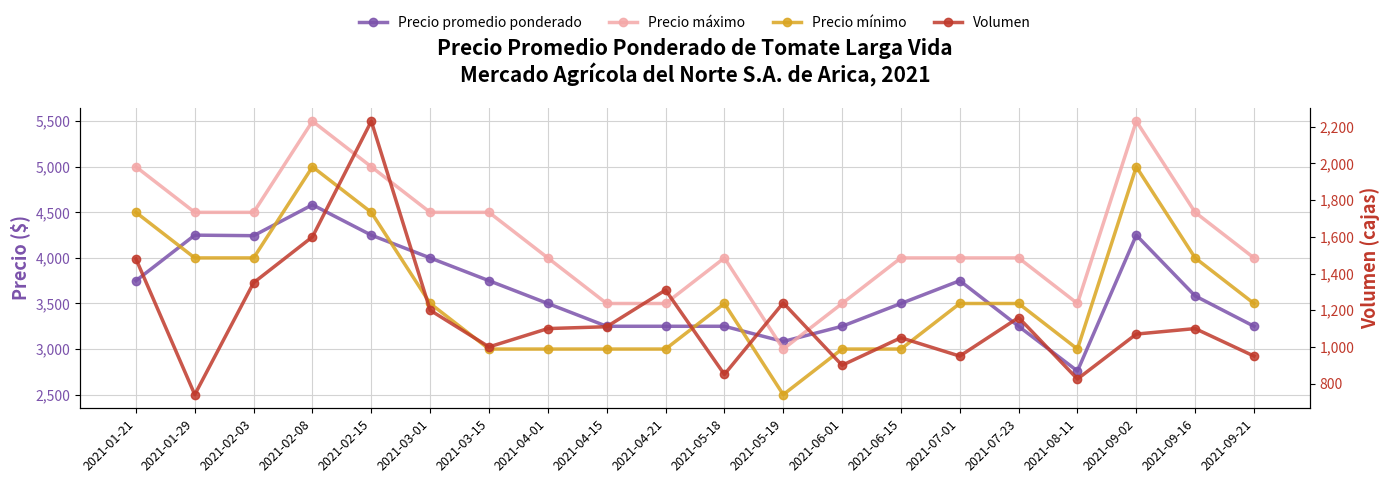

What is the label of the 15th point from the left?

2021-07-01